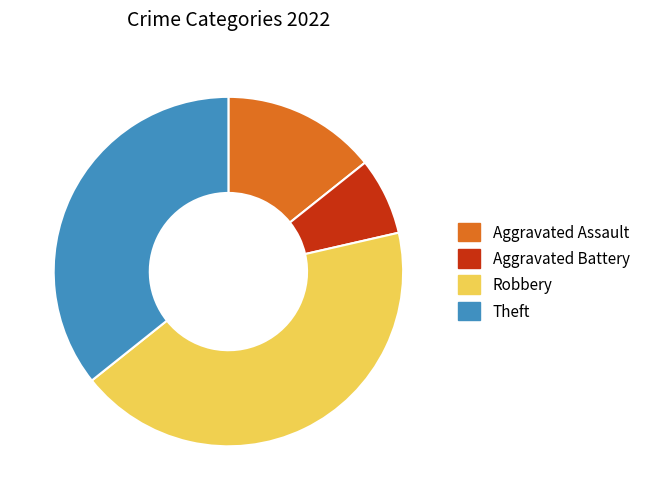

Is there a majority slice in this chart?

No